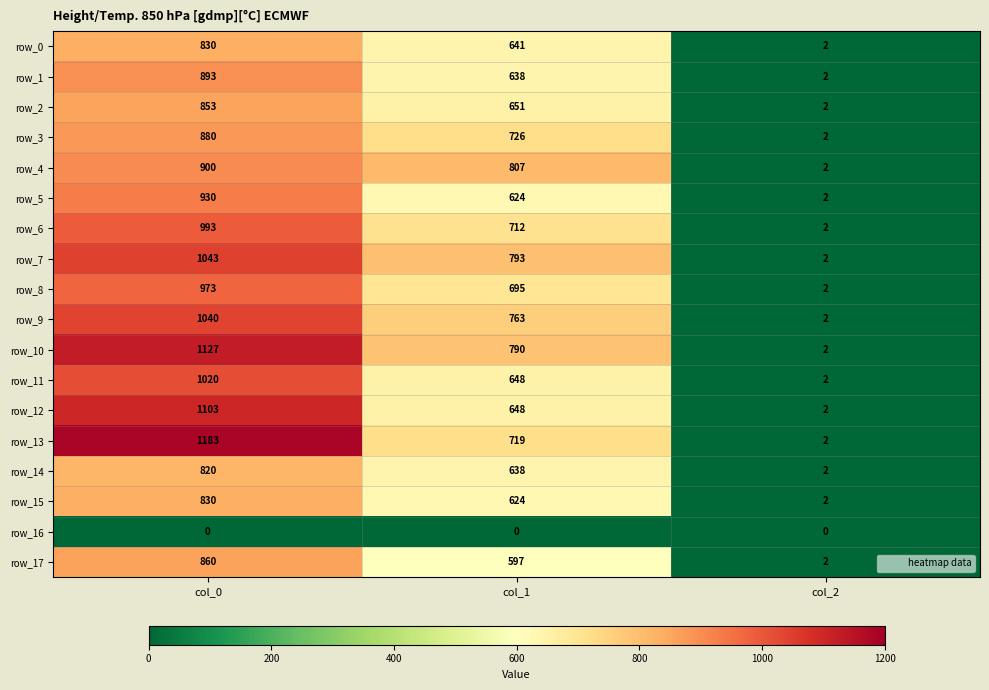

Which series has the largest range (max minus min)?

row_13